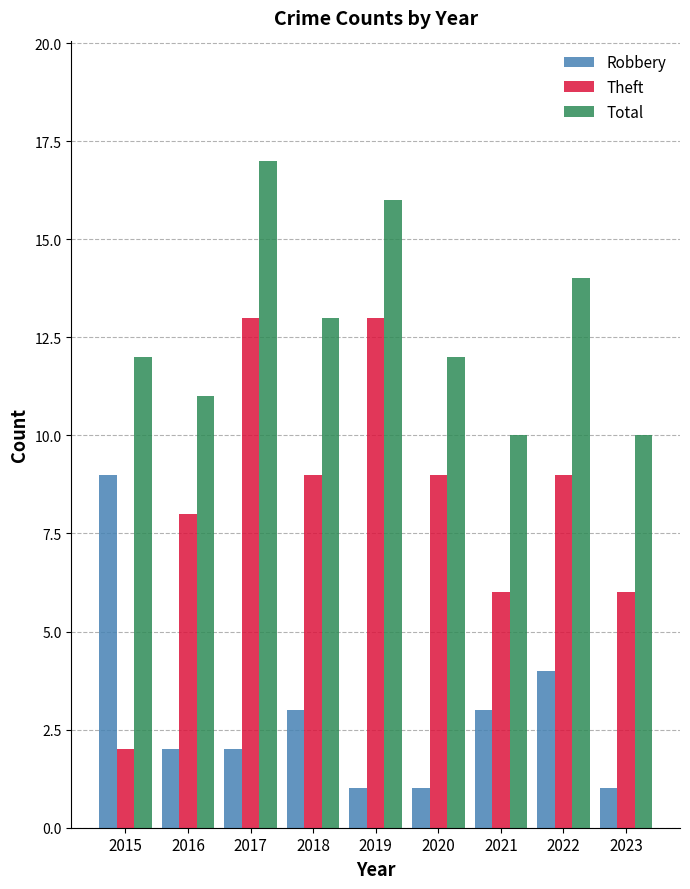

Is it true that Total equals 12 at 2020?

True